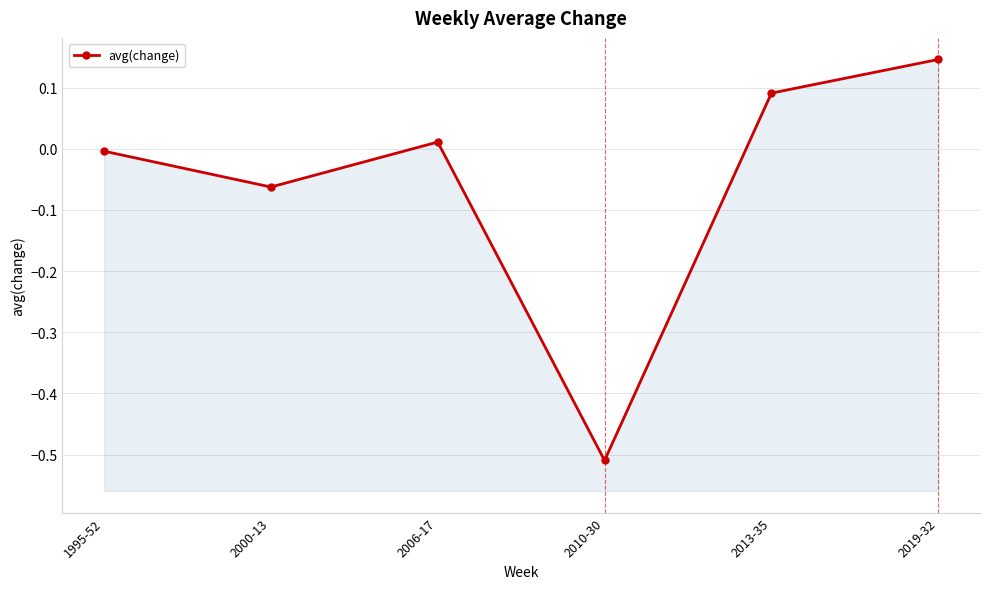

Rank the categories by value from highest to lowest.

2019-32, 2013-35, 2006-17, 1995-52, 2000-13, 2010-30